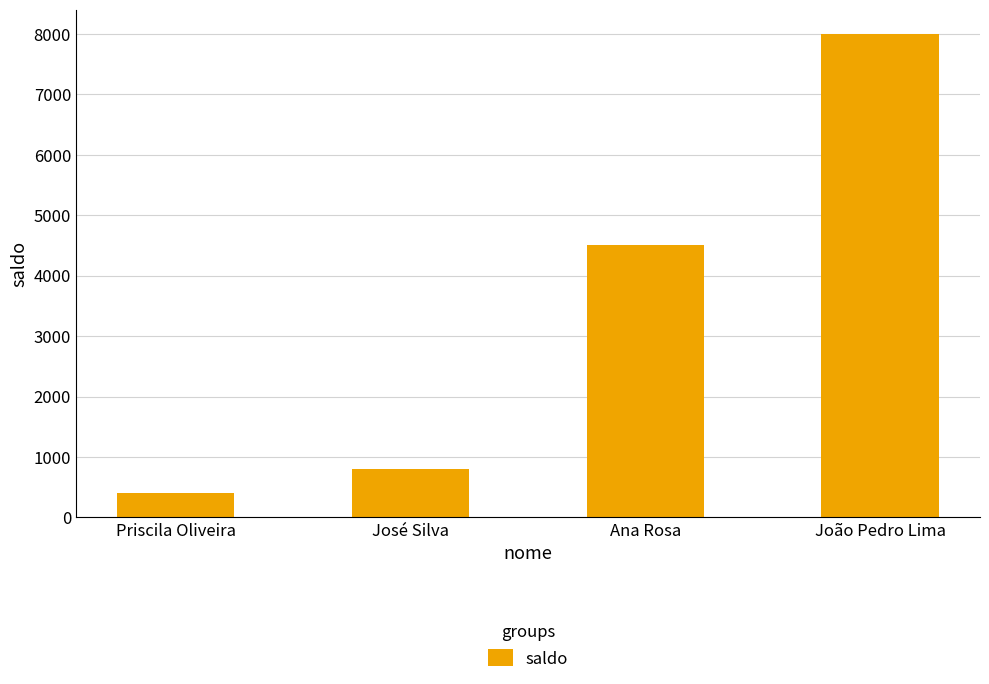

True or false: the data shows 1239 at José Silva.

False